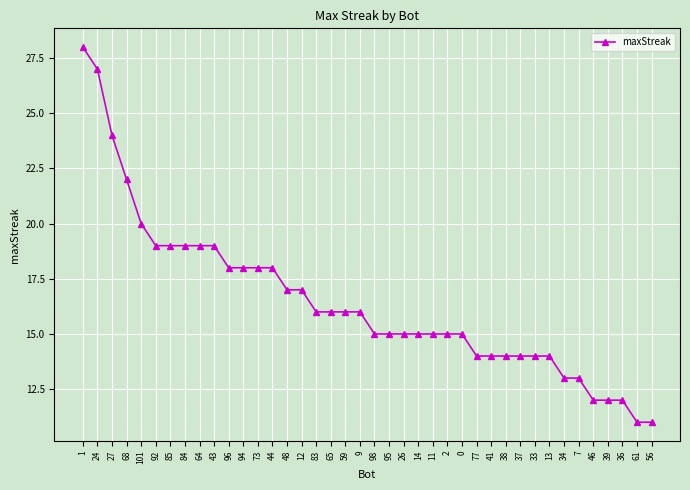

The chart shows a value of 3 at 11. True or false?

False